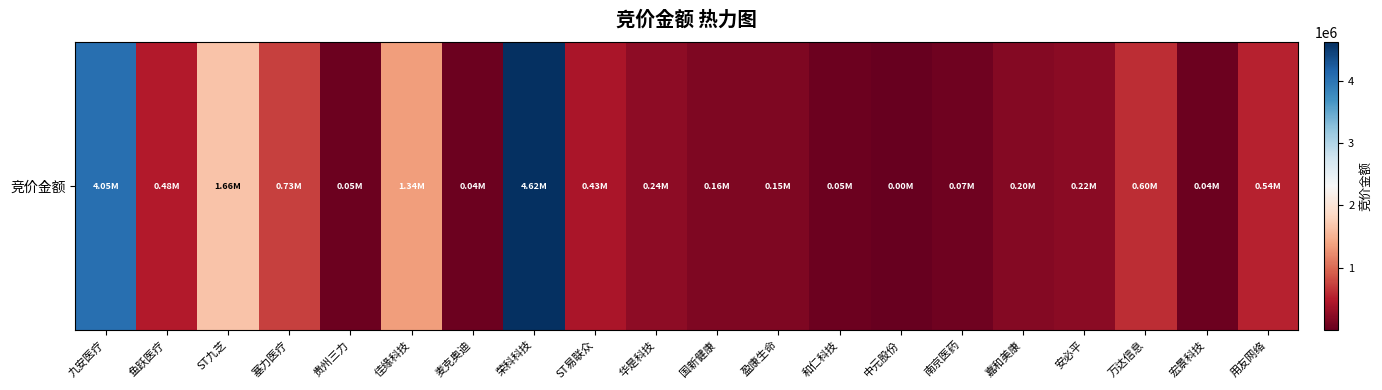

Reading left to right, extract all data points from this chart.

九安医疗=4048788	鱼跃医疗=479948	ST九芝=1661109	塞力医疗=734976	贵州三力=50220	佳缘科技=1342170	麦克奥迪=43076	荣科科技=4621470	ST易联众=430716	华是科技=236911	国新健康=157320	盈康生命=153940	和仁科技=46397	中元股份=1044	南京医药=71340	嘉和美康=197179	安必平=222244	万达信息=604890	宏景科技=40080	用友网络=541545